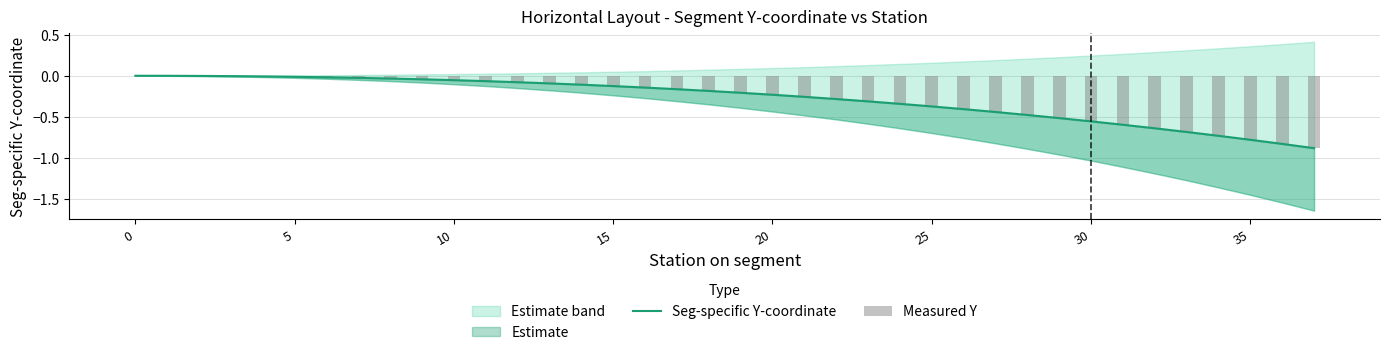

What is the label of the 4th bar from the right?

34